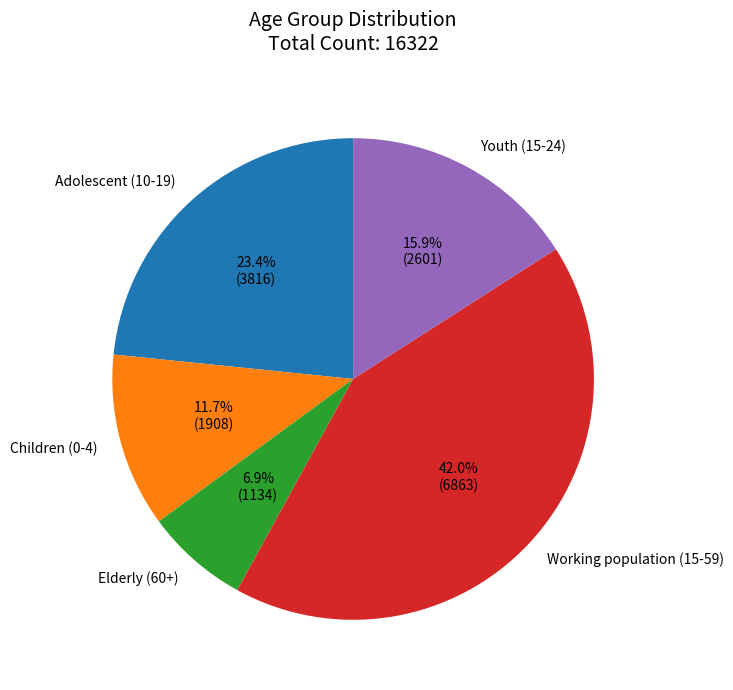

The Children (0-4) slice represents 12% of the pie. True or false?

True